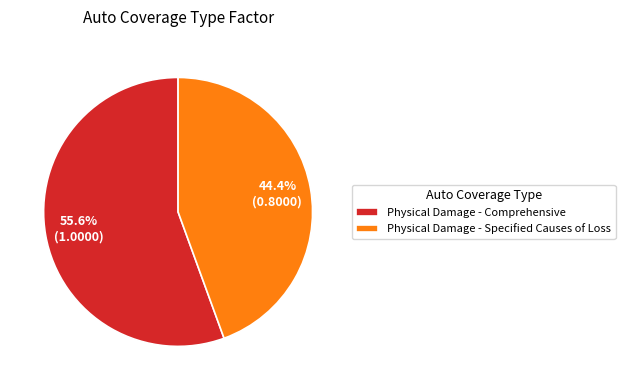

Is there any slice that represents more than half of the pie?

Yes